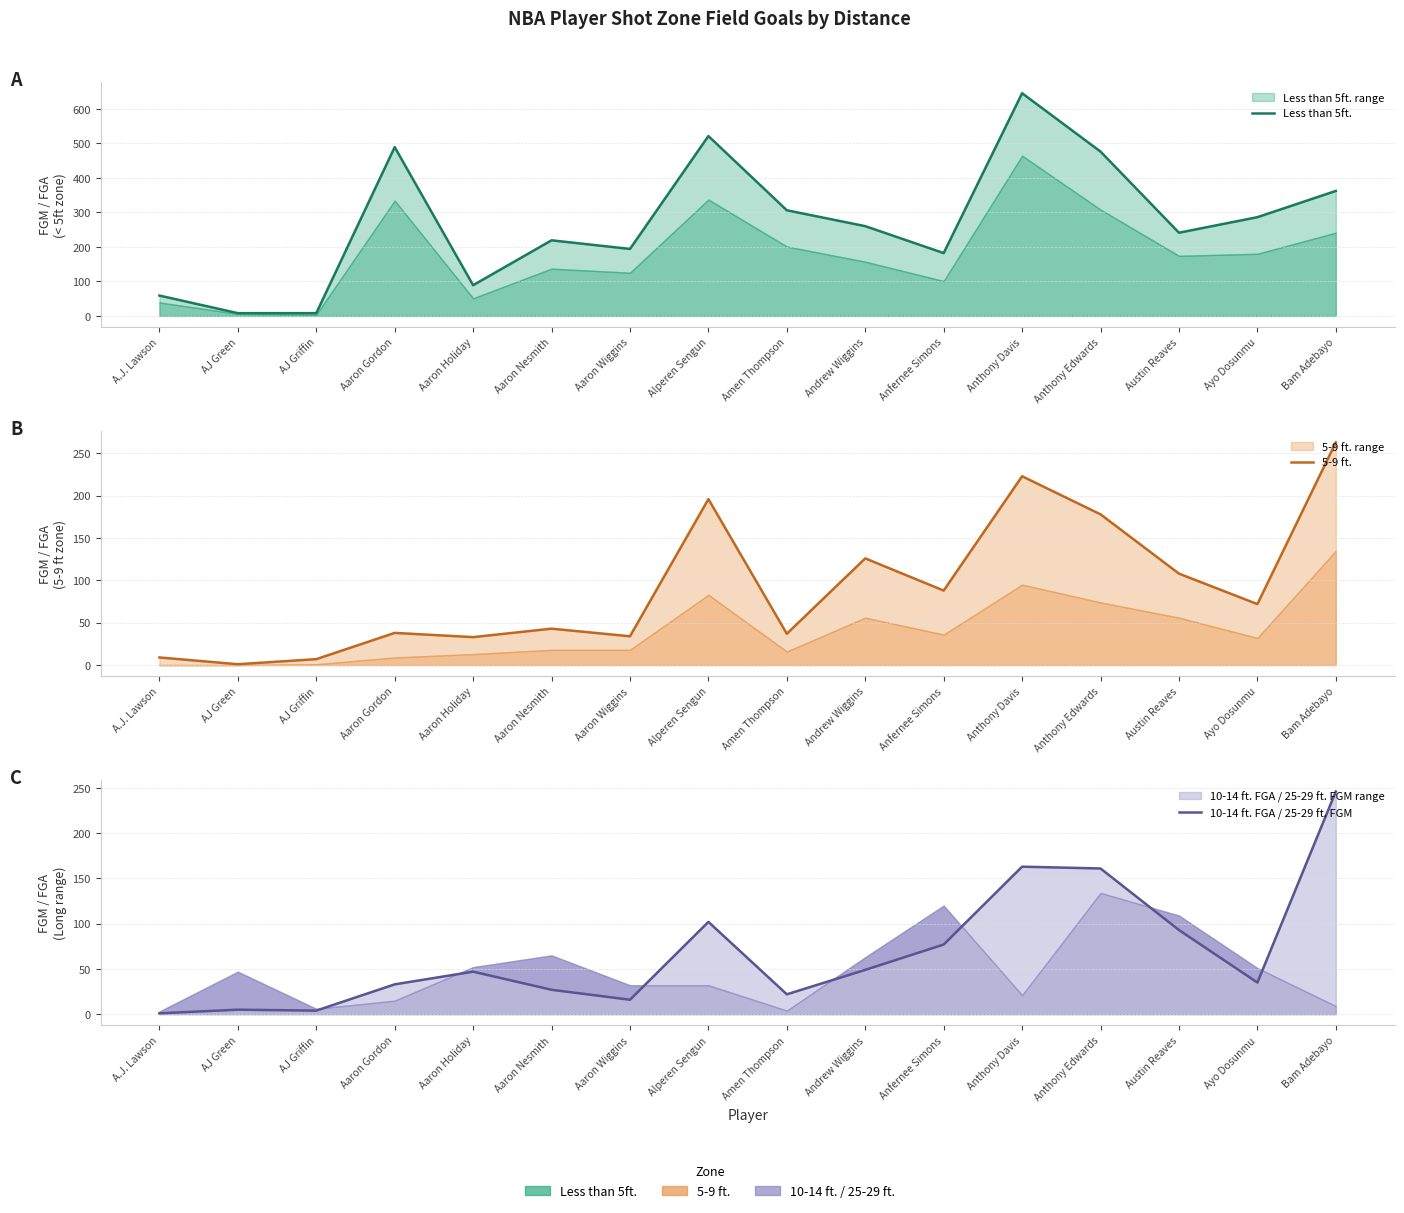

What is the difference between the highest and lowest values at Anthony Davis?

482